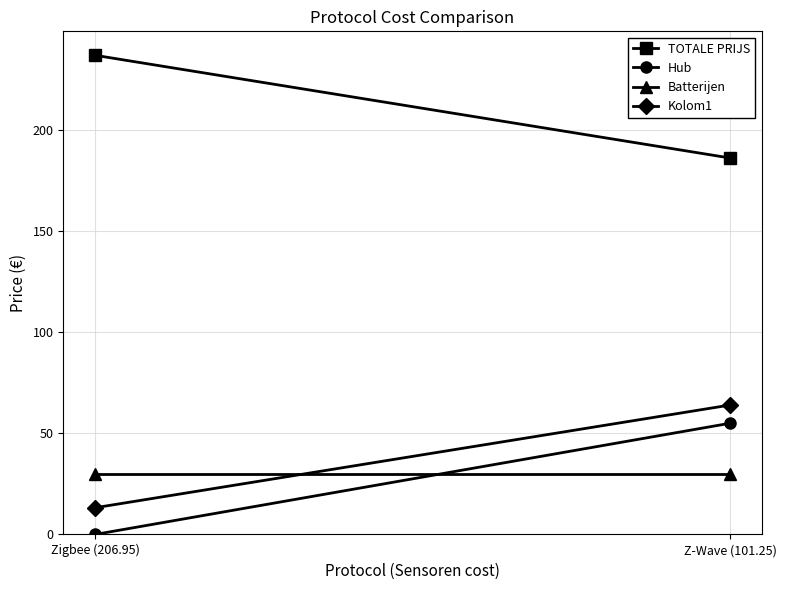

What is the label of the 2nd point from the left?

Z-Wave (101.25)